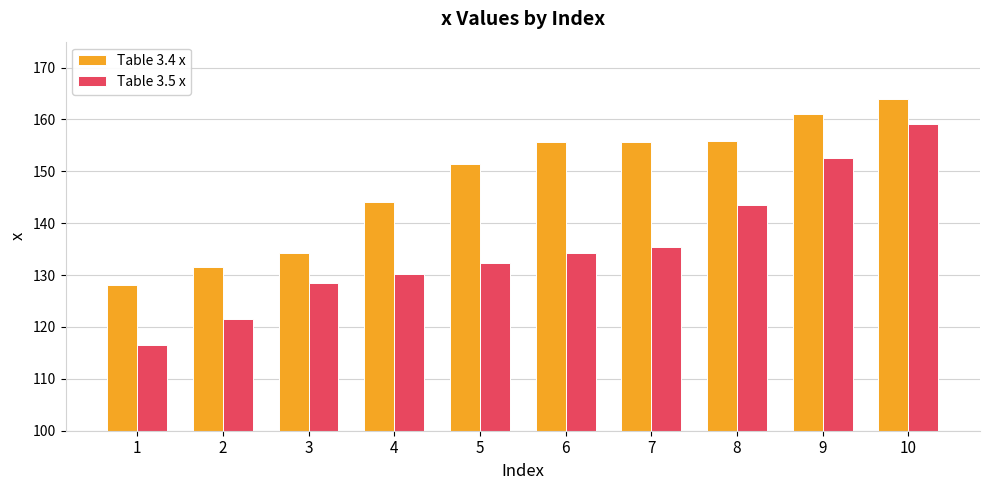

At which label does Table 3.4 x first exceed 155?

6